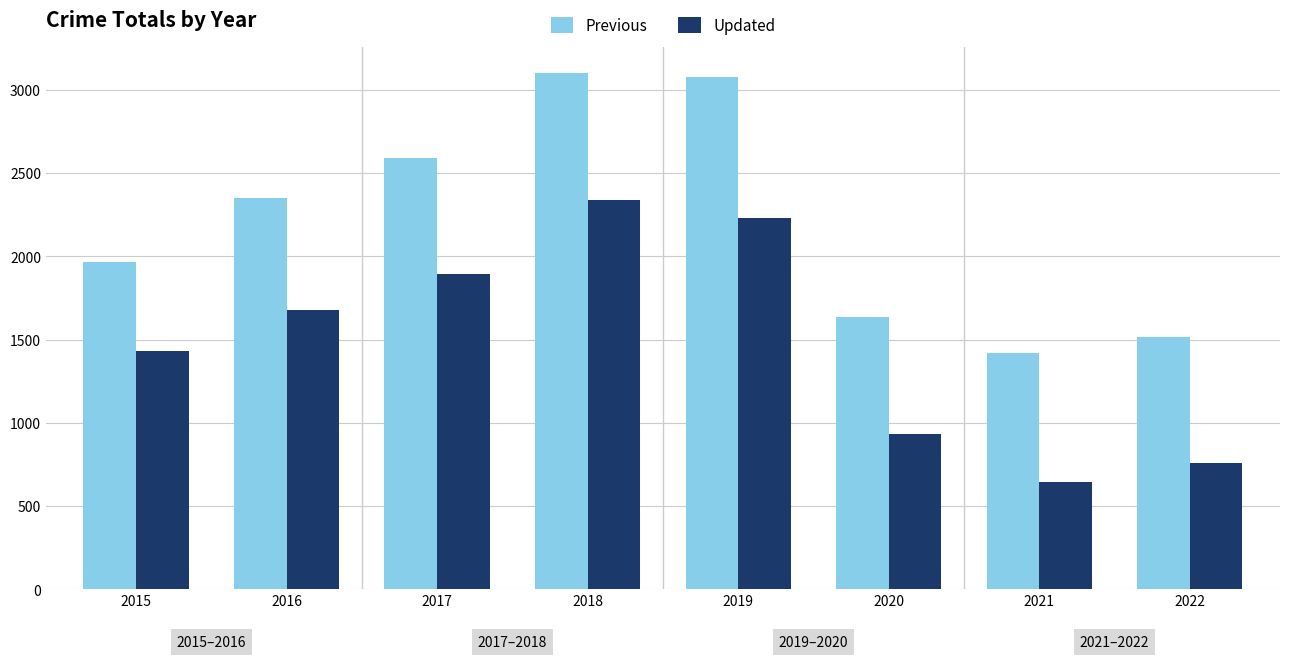

Reading right to left, list all the values displayed in this chart.

Previous: 1518	1422	1634	3080	3103	2592	2352	1968
Updated: 758	642	930	2230	2341	1896	1676	1429